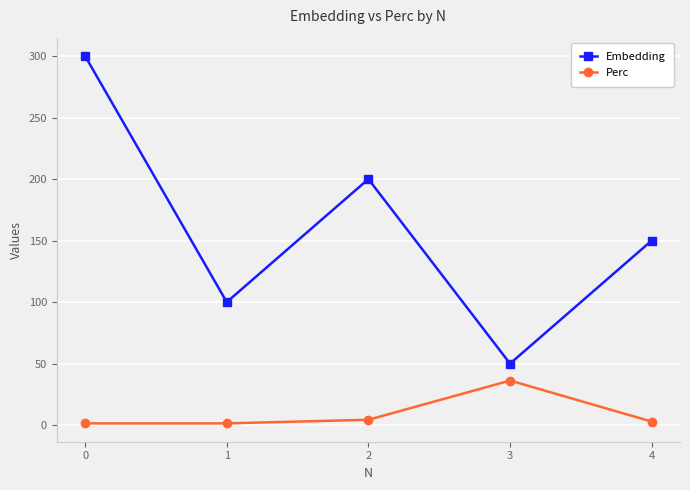

Is this an area chart (filled region under the line)?

No